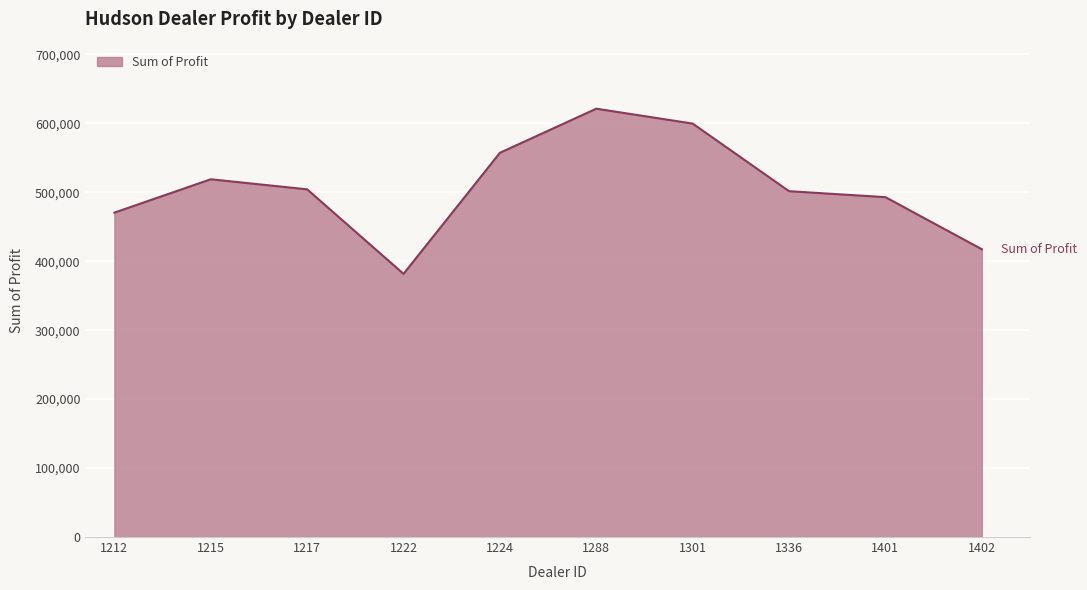

What value does the data have at 1224?

557190.0